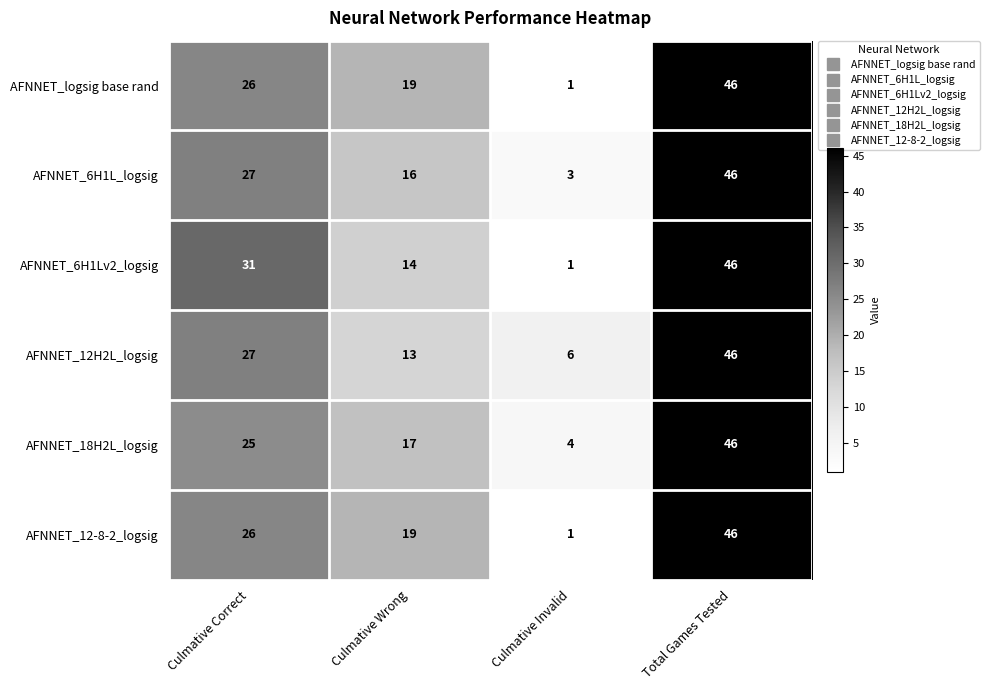

What is the average value of the AFNNET_6H1L_logsig series?

23